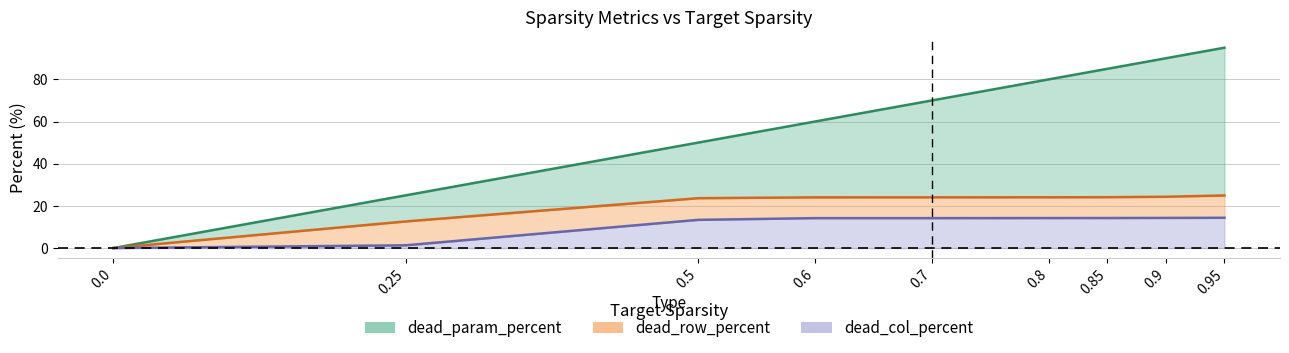

True or false: dead_row_percent has a value of 24.9 at 0.95.

True